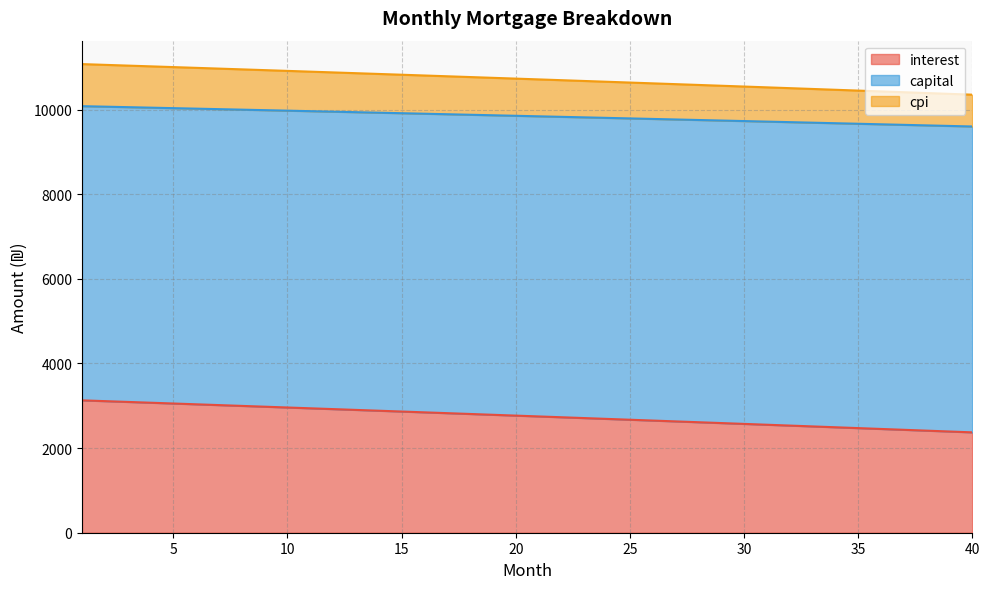

Between 13 and 28, which series saw the biggest shift?

interest